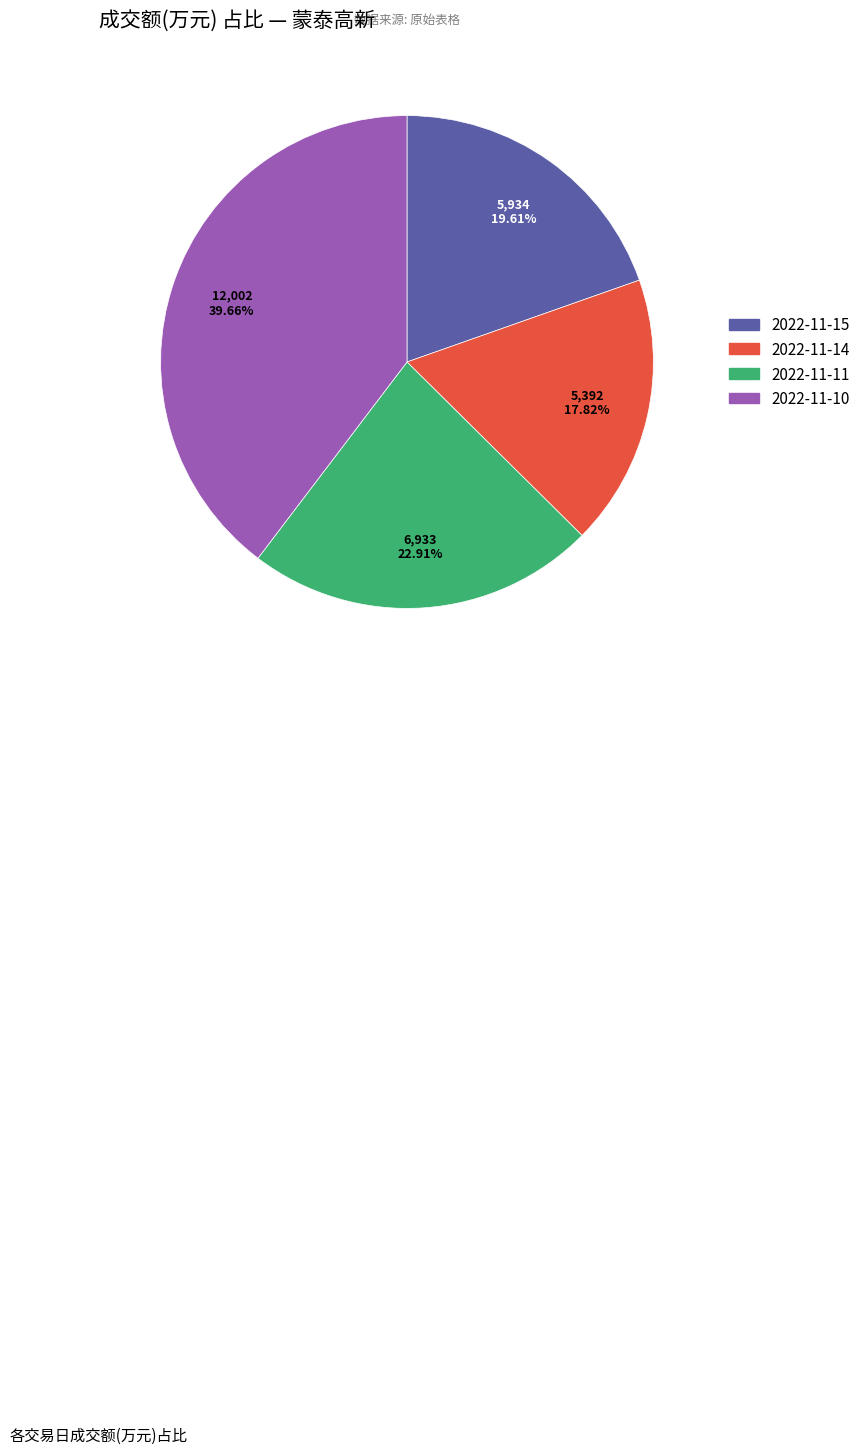

Is there any slice that represents more than half of the pie?

No